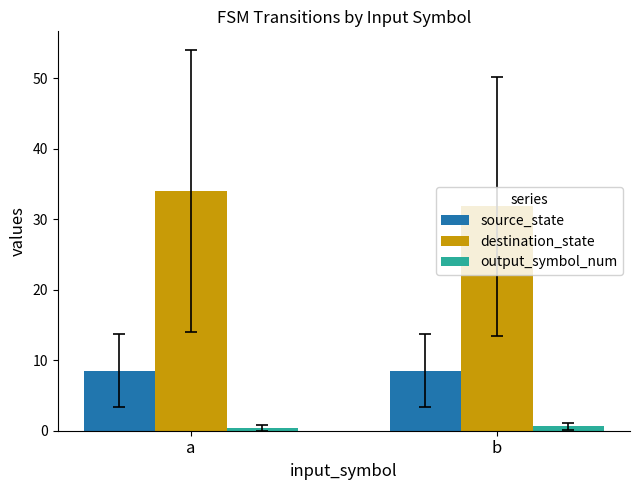

The value of destination_state at b is 43.3. True or false?

False